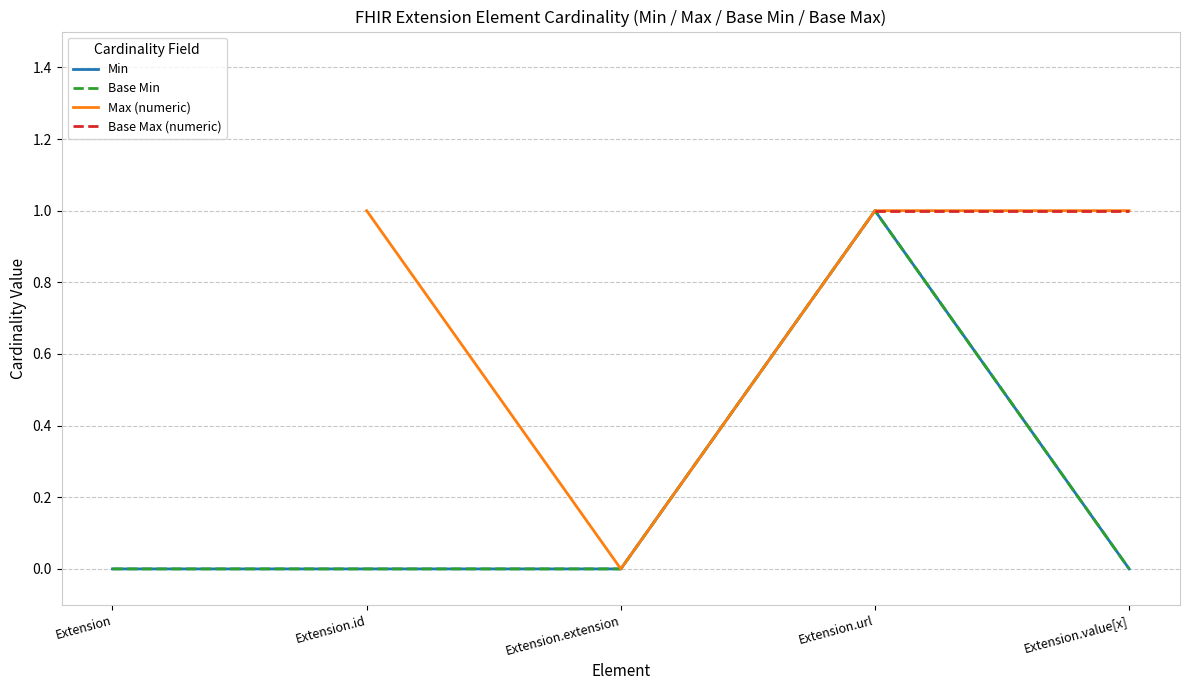

Which category has the highest value across all series?

Extension.url